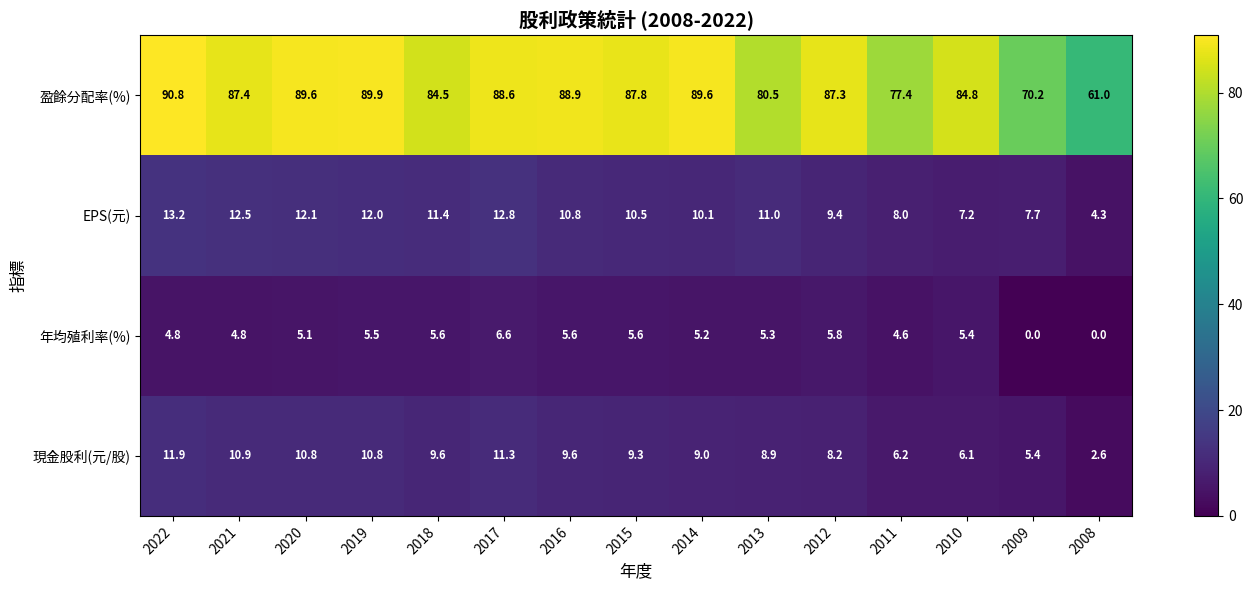

At 2012, list the series in order from largest to smallest.

盈餘分配率(%), EPS(元), 現金股利(元/股), 年均殖利率(%)